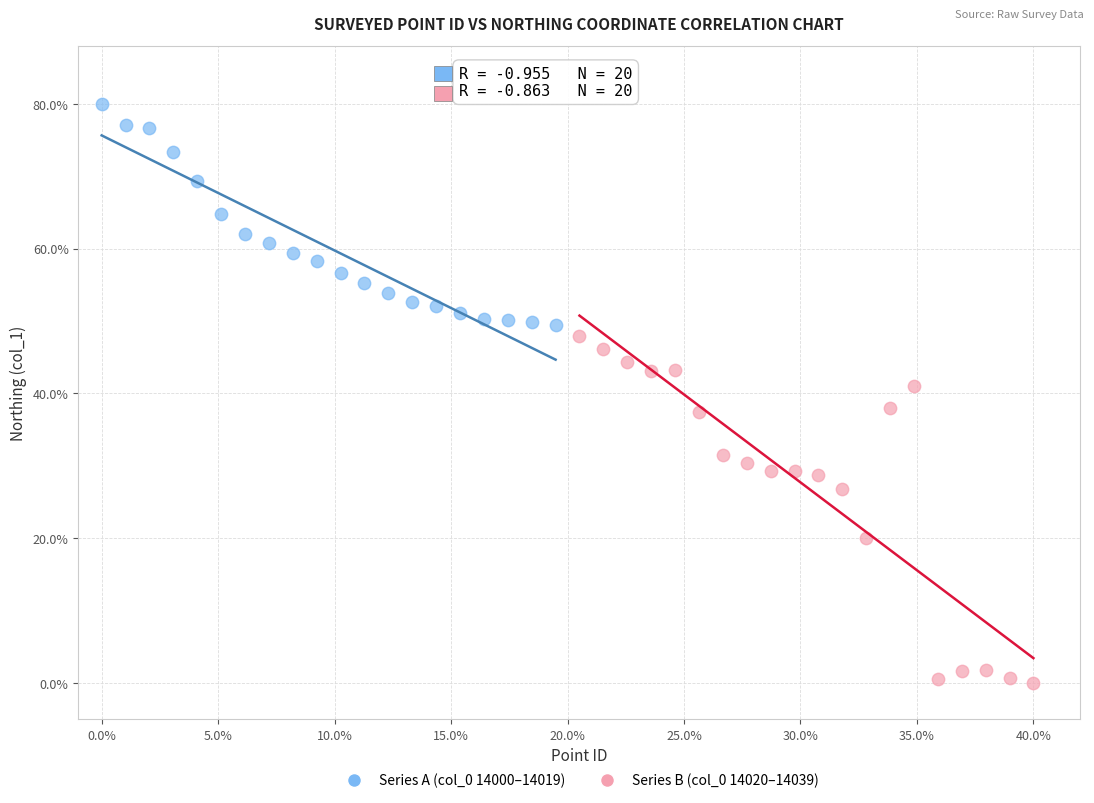

Which series contains the highest Y value?

Series A (col_0 14000–14019)